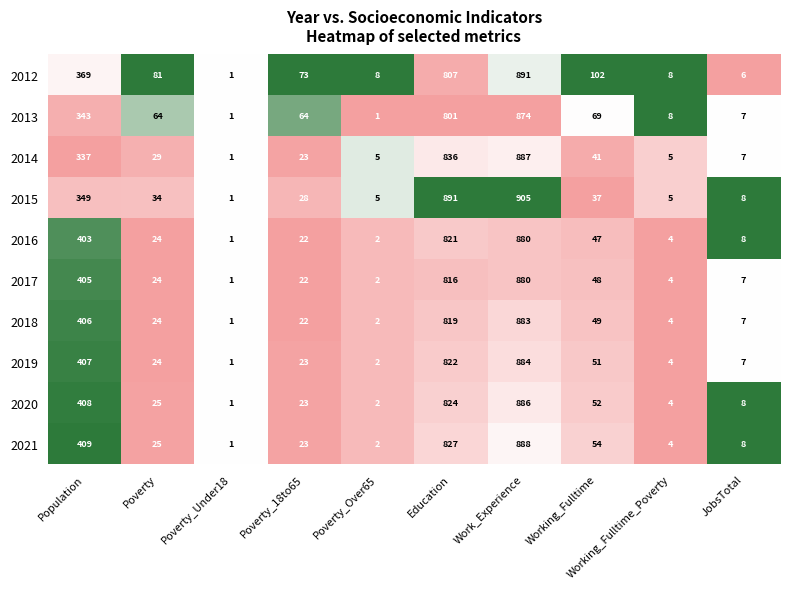

List the labels in order of 2021 value, smallest first.

Poverty_Under18, Poverty_Over65, Working_Fulltime_Poverty, JobsTotal, Poverty_18to65, Poverty, Working_Fulltime, Population, Education, Work_Experience